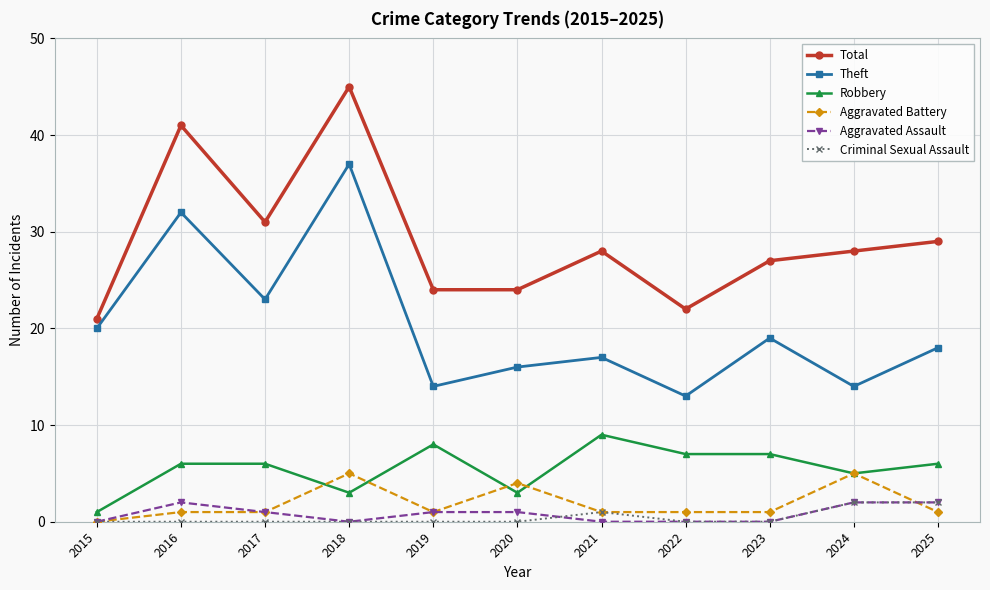

At which category does Robbery reach its first local valley?

2018